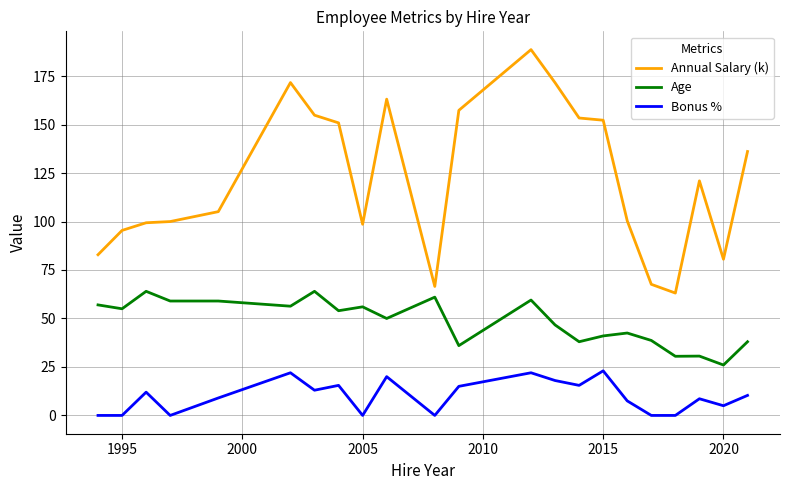

What is the lowest value of the Age series?

26.0